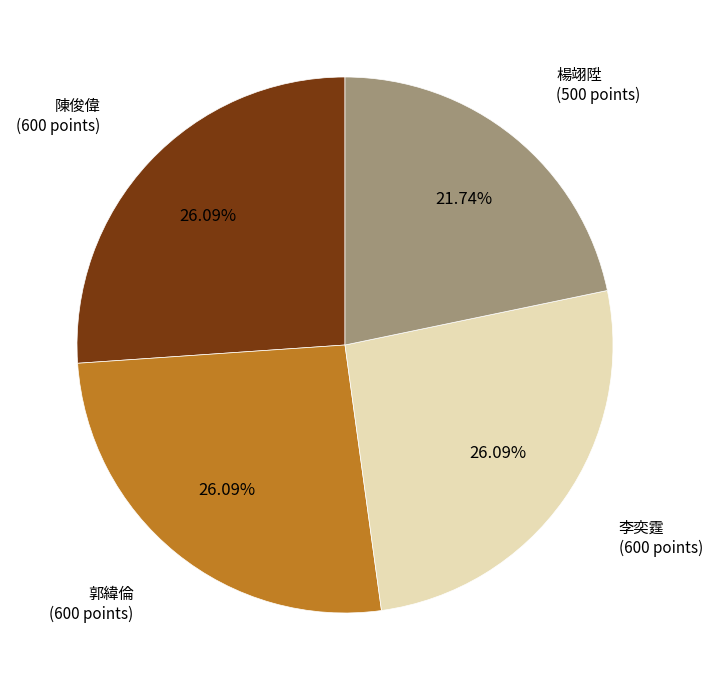

The 楊翊陞 slice represents 11% of the pie. True or false?

False